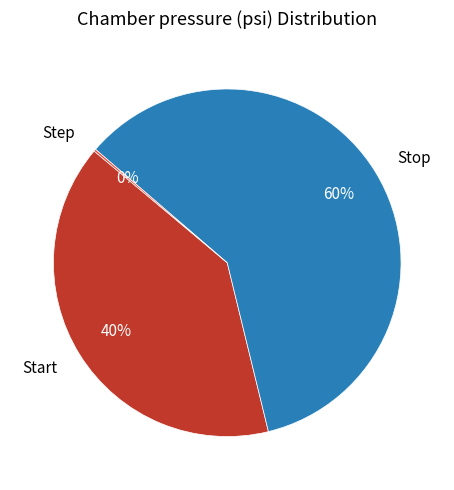

Is there any slice that represents more than half of the pie?

Yes